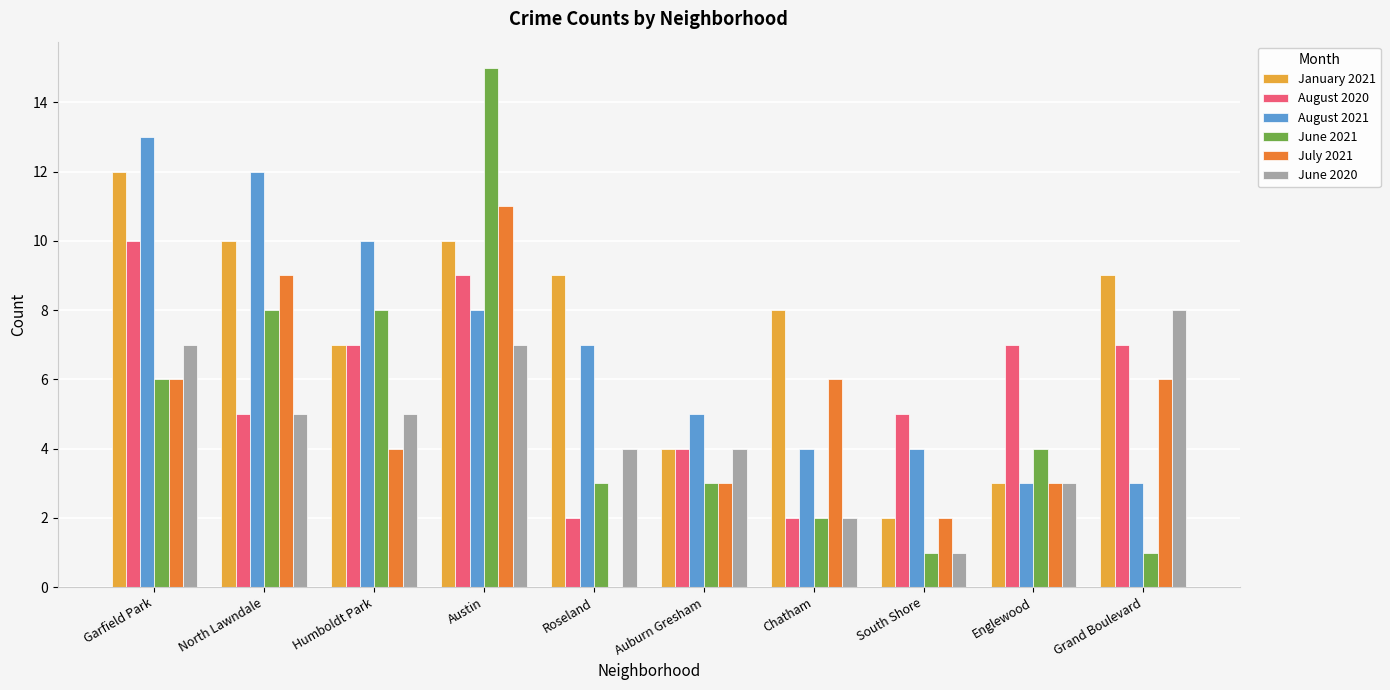

Reading left to right, transcribe all the data shown in this chart.

January 2021: Garfield Park=12	North Lawndale=10	Humboldt Park=7	Austin=10	Roseland=9	Auburn Gresham=4	Chatham=8	South Shore=2	Englewood=3	Grand Boulevard=9
August 2020: Garfield Park=10	North Lawndale=5	Humboldt Park=7	Austin=9	Roseland=2	Auburn Gresham=4	Chatham=2	South Shore=5	Englewood=7	Grand Boulevard=7
August 2021: Garfield Park=13	North Lawndale=12	Humboldt Park=10	Austin=8	Roseland=7	Auburn Gresham=5	Chatham=4	South Shore=4	Englewood=3	Grand Boulevard=3
June 2021: Garfield Park=6	North Lawndale=8	Humboldt Park=8	Austin=15	Roseland=3	Auburn Gresham=3	Chatham=2	South Shore=1	Englewood=4	Grand Boulevard=1
July 2021: Garfield Park=6	North Lawndale=9	Humboldt Park=4	Austin=11	Roseland=0	Auburn Gresham=3	Chatham=6	South Shore=2	Englewood=3	Grand Boulevard=6
June 2020: Garfield Park=7	North Lawndale=5	Humboldt Park=5	Austin=7	Roseland=4	Auburn Gresham=4	Chatham=2	South Shore=1	Englewood=3	Grand Boulevard=8